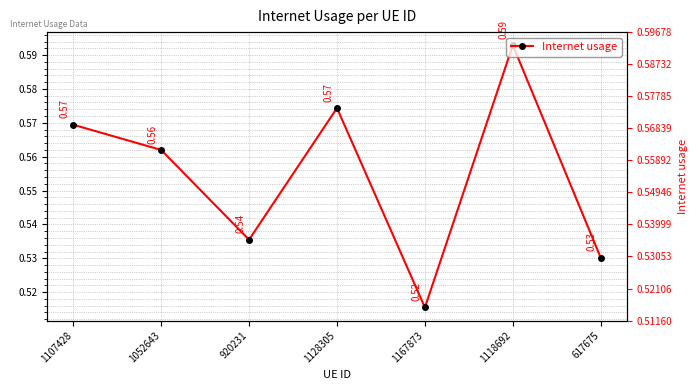

How many lines are shown in the chart?

1